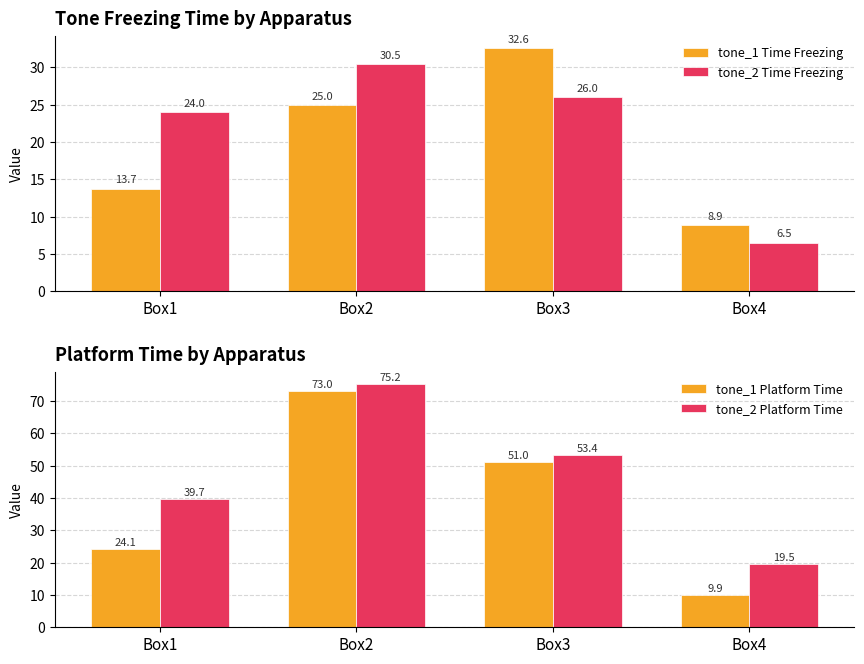

How many values in the tone_2 Time Freezing series are below 26?

2